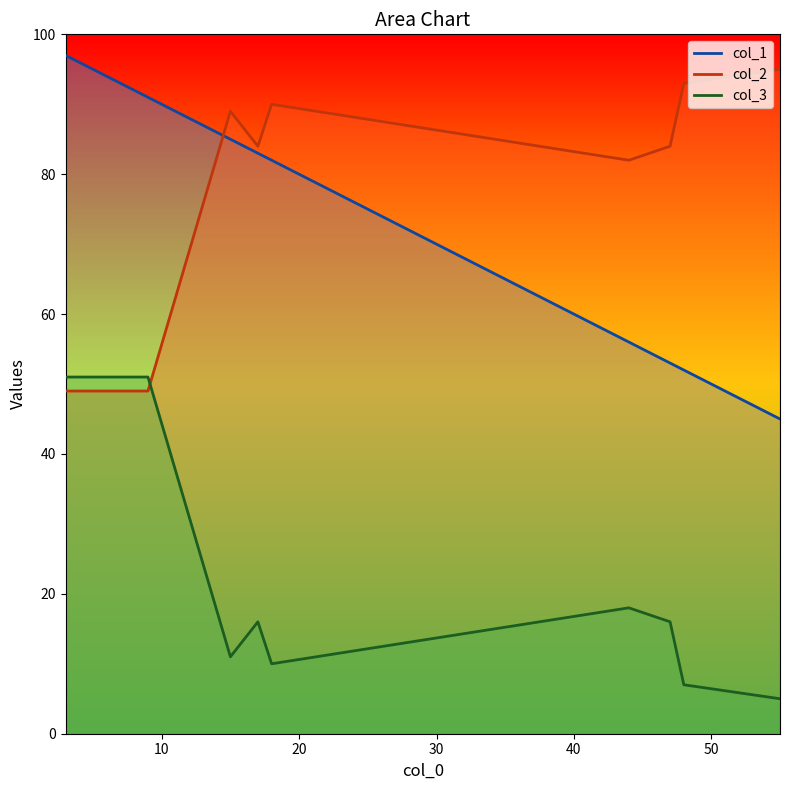

What is the difference between the maximum and second lowest values in the col_2 series?

46